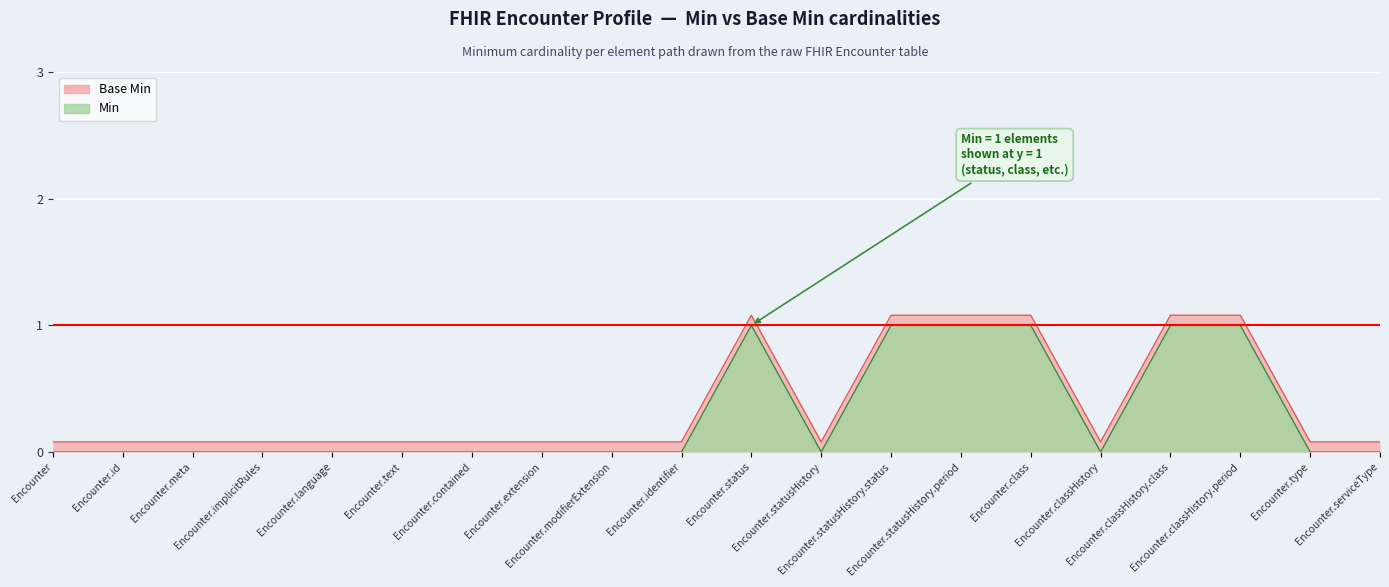

What is the approximate value of Base Min at Encounter.class?

1.0